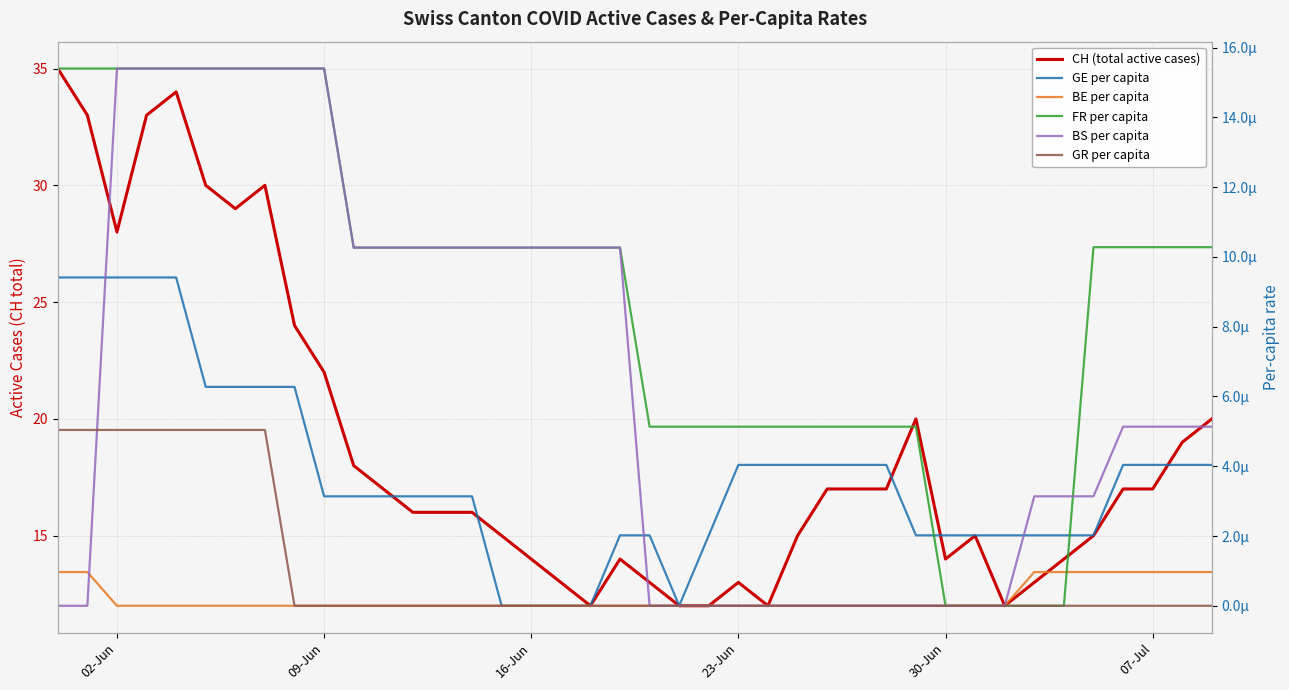

Which series changed the most between 23-Jun and 07-Jul?

CH (total active cases)